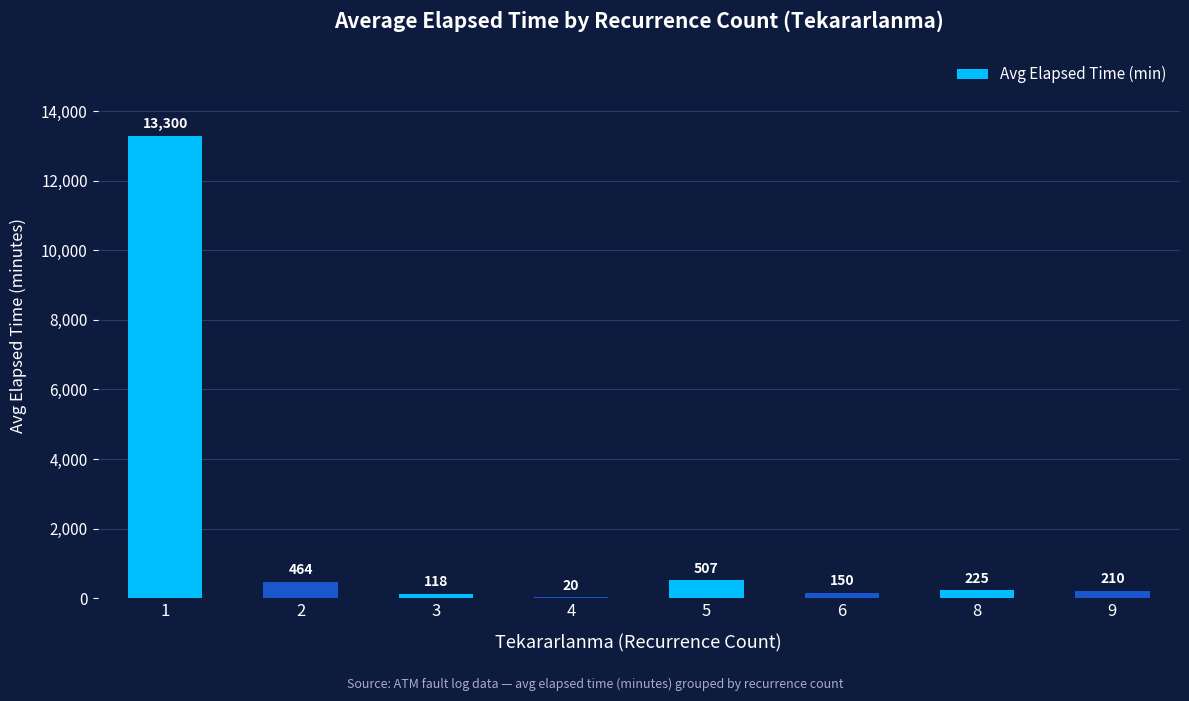

How many distinct data groups are displayed?

1